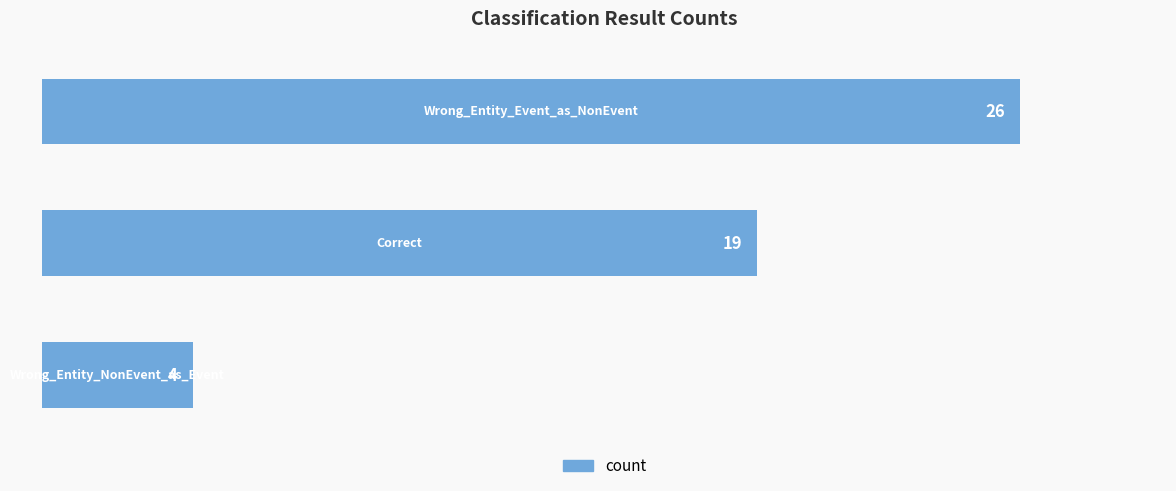

What is the greatest value displayed?

26